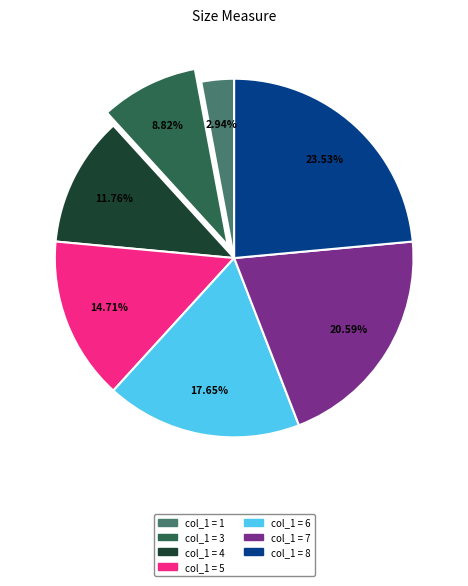

Does any single category account for the majority?

No